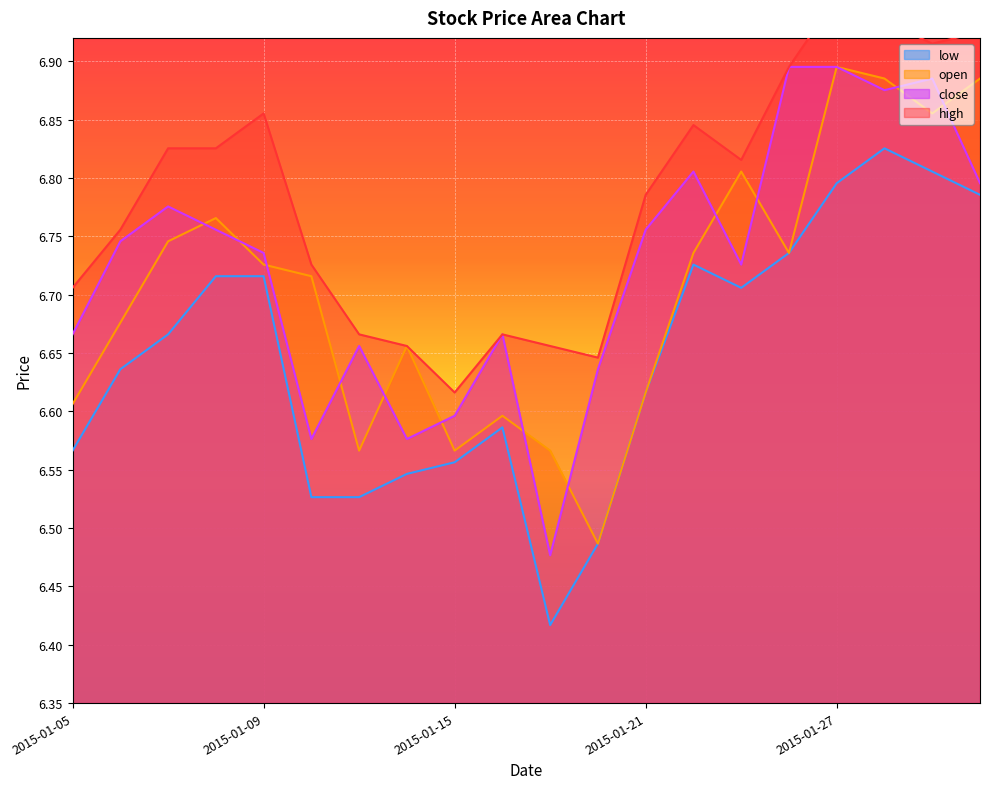

Which series has the largest total across all categories?

high